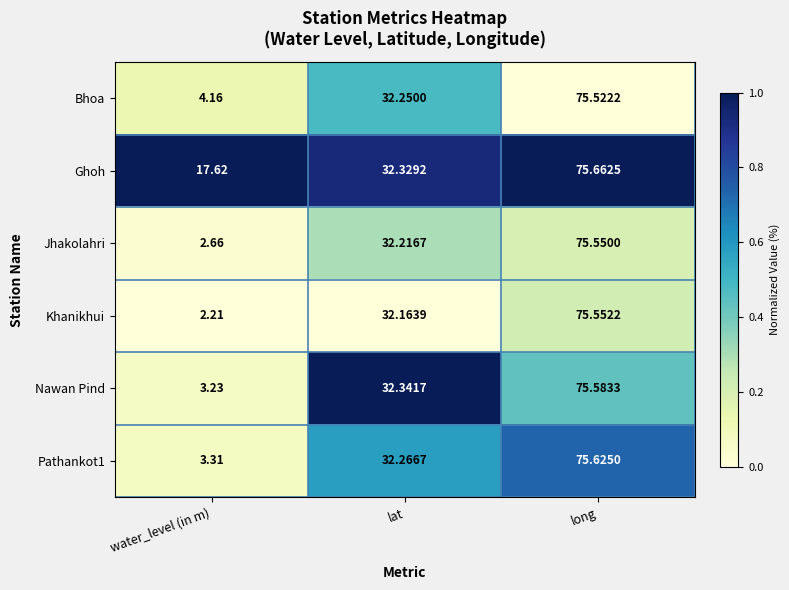

List the labels in order of Nawan Pind value, smallest first.

water_level (in m), lat, long